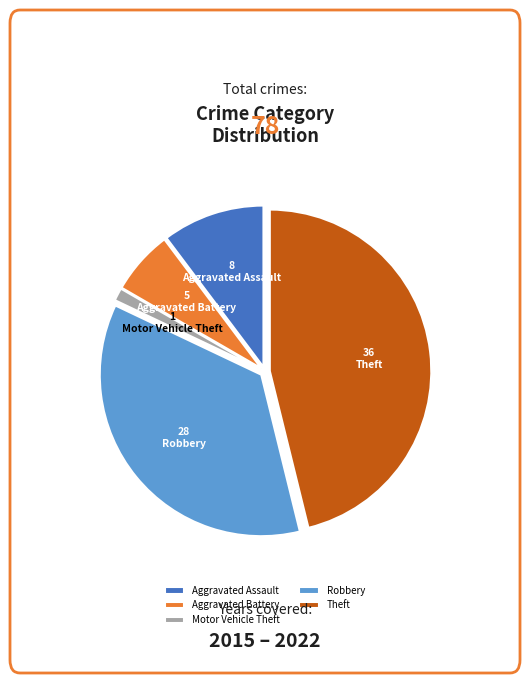

Does Aggravated Battery represent more than half of the total?

No